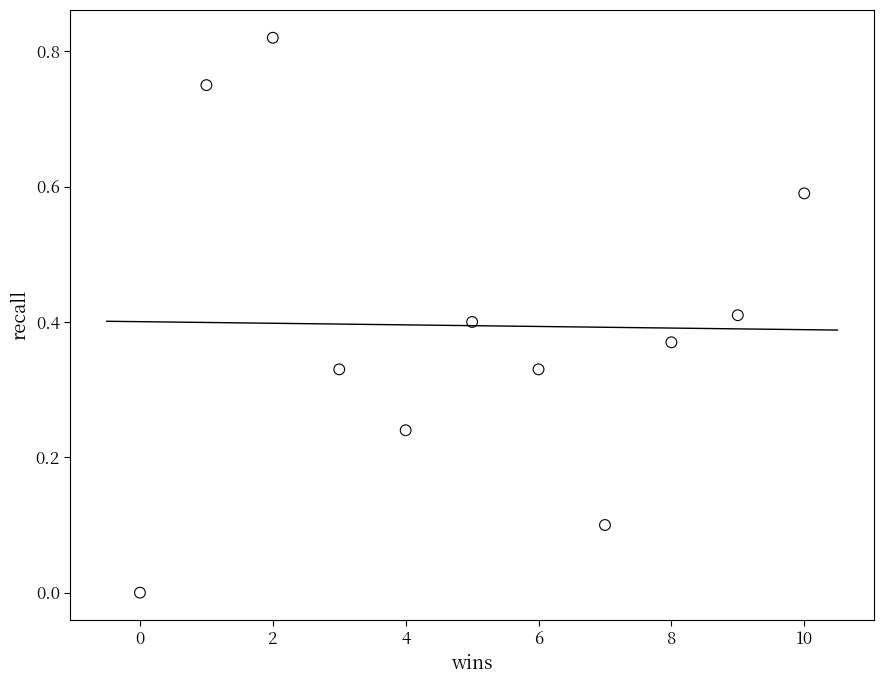

How many data points are displayed?

11